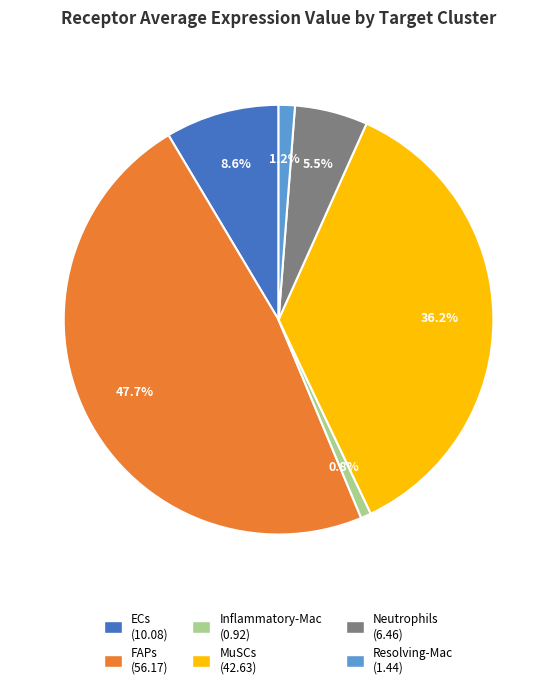

True or false: Resolving-Mac accounts for 11% of the total.

False